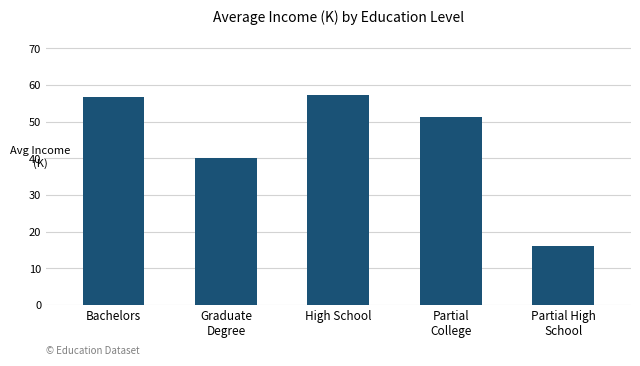

True or false: the data shows 16.0 at Partial High
School.

True